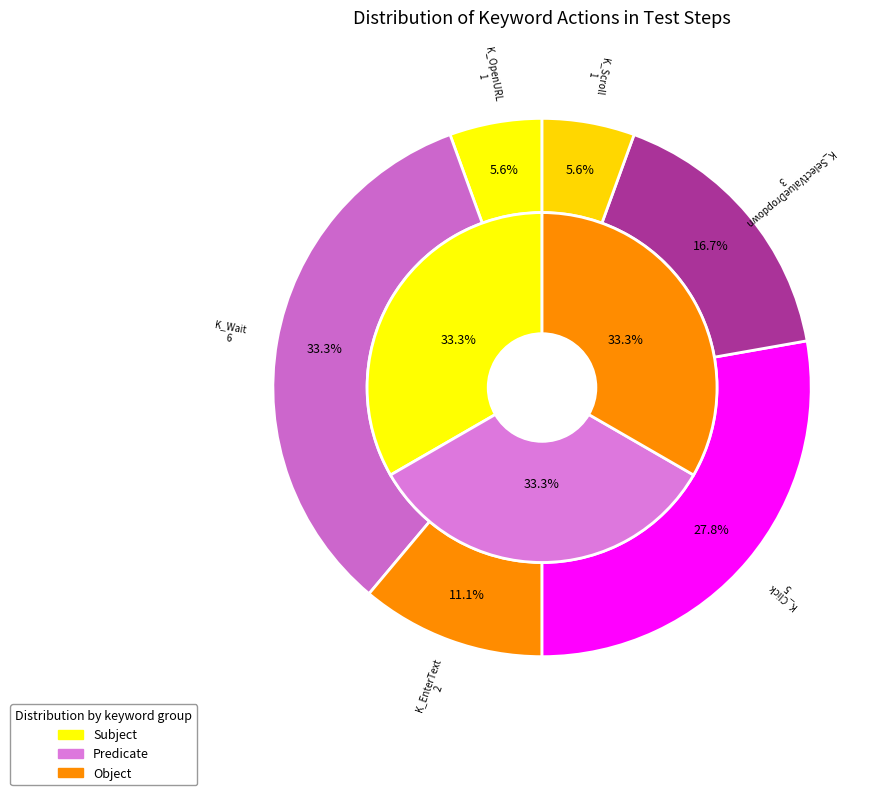

Is there any slice that represents more than half of the pie?

No